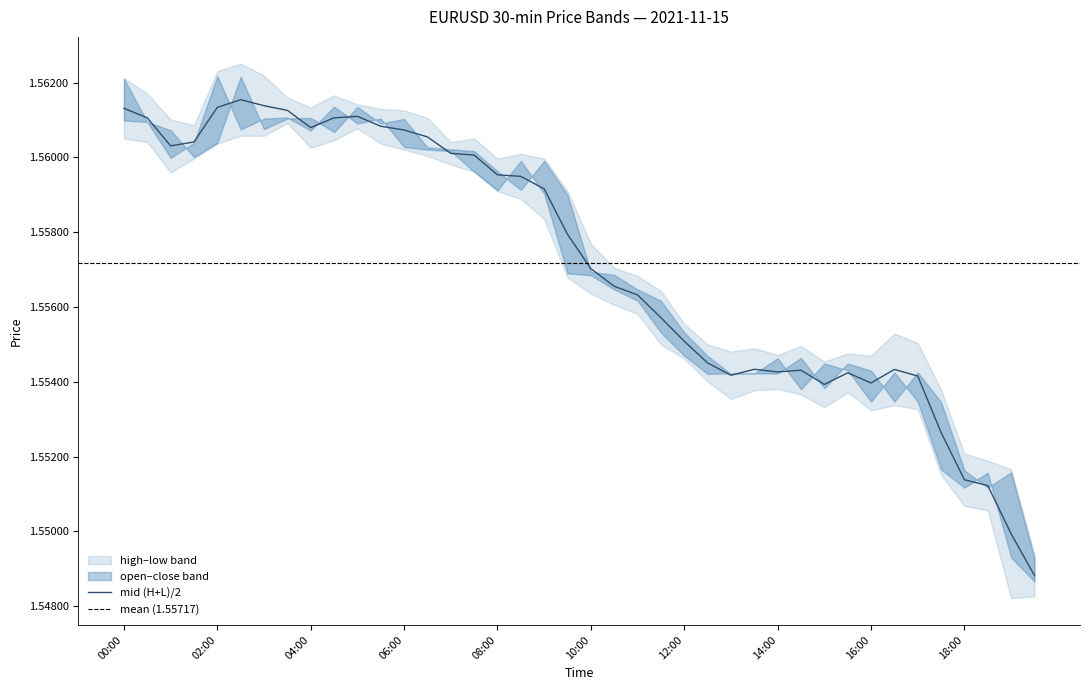

Reading left to right, what are all the values shown in this chart?

high: 1.6	1.6	1.6	1.6	1.6	1.6	1.6	1.6	1.6	1.6	1.6	1.6	1.6	1.6	1.6	1.6	1.6	1.6	1.6	1.6	1.6	1.6	1.6	1.6	1.6	1.6	1.6	1.6	1.6	1.6	1.6	1.6	1.6	1.6	1.6	1.6	1.6	1.6	1.6	1.5
close: 1.6	1.6	1.6	1.6	1.6	1.6	1.6	1.6	1.6	1.6	1.6	1.6	1.6	1.6	1.6	1.6	1.6	1.6	1.6	1.6	1.6	1.6	1.6	1.6	1.6	1.6	1.6	1.6	1.6	1.6	1.6	1.6	1.6	1.6	1.6	1.6	1.6	1.6	1.5	1.5
open: 1.6	1.6	1.6	1.6	1.6	1.6	1.6	1.6	1.6	1.6	1.6	1.6	1.6	1.6	1.6	1.6	1.6	1.6	1.6	1.6	1.6	1.6	1.6	1.6	1.6	1.6	1.6	1.6	1.6	1.6	1.6	1.6	1.6	1.6	1.6	1.6	1.6	1.6	1.6	1.5
low: 1.6	1.6	1.6	1.6	1.6	1.6	1.6	1.6	1.6	1.6	1.6	1.6	1.6	1.6	1.6	1.6	1.6	1.6	1.6	1.6	1.6	1.6	1.6	1.6	1.6	1.6	1.6	1.6	1.6	1.6	1.6	1.6	1.6	1.6	1.6	1.6	1.6	1.6	1.5	1.5